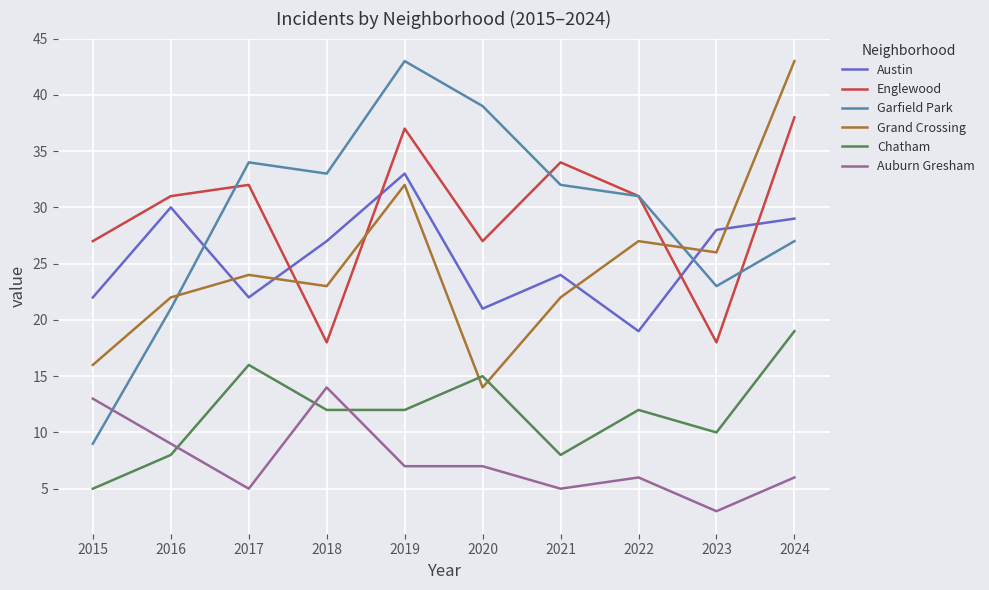

The Garfield Park series shows 39 at 2020. True or false?

True